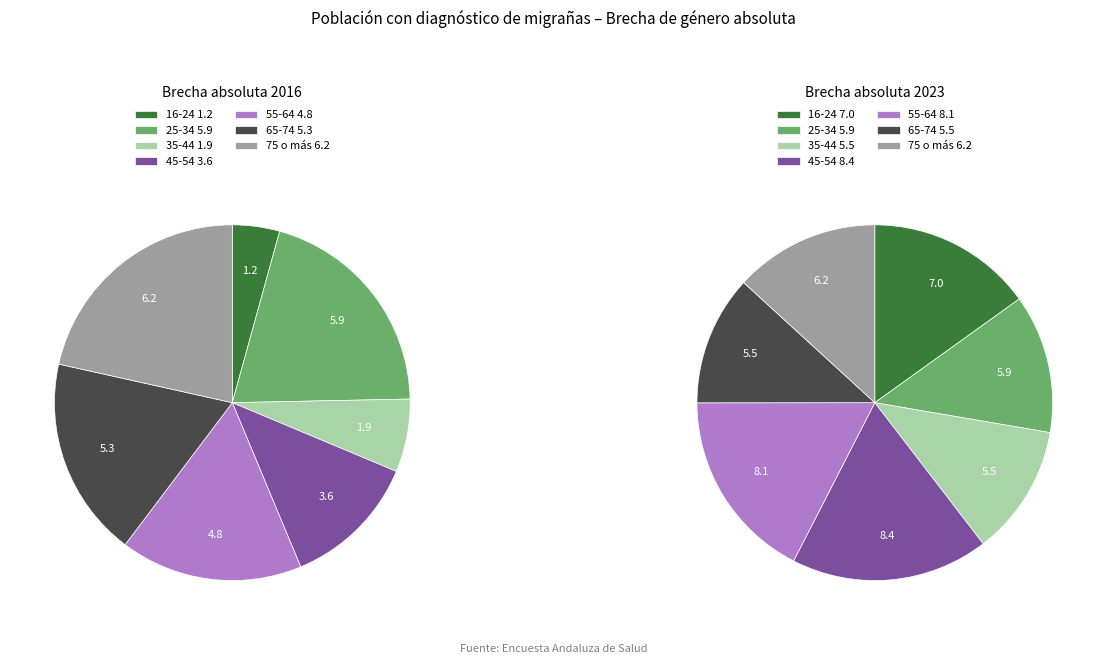

To the nearest percent, what portion does 35-44 represent?

12%